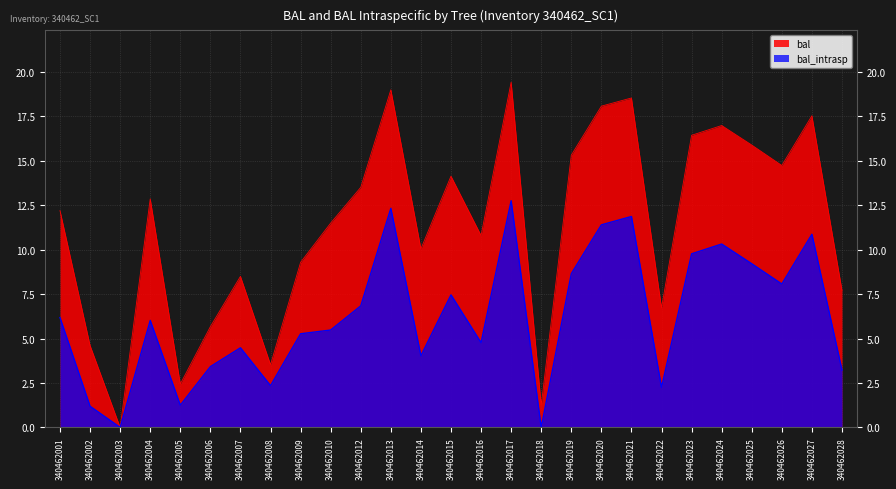

Reading left to right, list all the values displayed in this chart.

bal: 12.2	4.6	0.0	12.9	2.4	5.7	8.5	3.5	9.3	11.5	13.5	19.0	10.1	14.1	10.8	19.4	1.2	15.3	18.1	18.5	6.7	16.4	17.0	15.9	14.7	17.5	7.7
bal_intrasp: 6.2	1.2	0.0	6.0	1.2	3.4	4.5	2.4	5.3	5.5	6.8	12.3	4.0	7.5	4.8	12.8	0.0	8.7	11.4	11.9	2.2	9.8	10.3	9.2	8.1	10.9	3.2